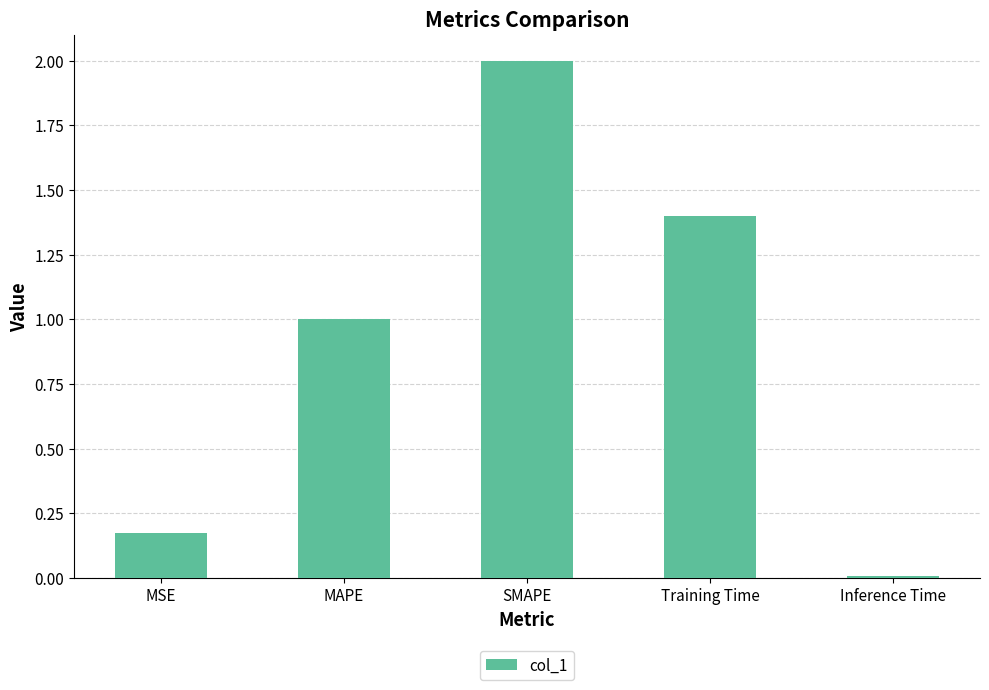

What is the label of the 1st bar from the left?

MSE